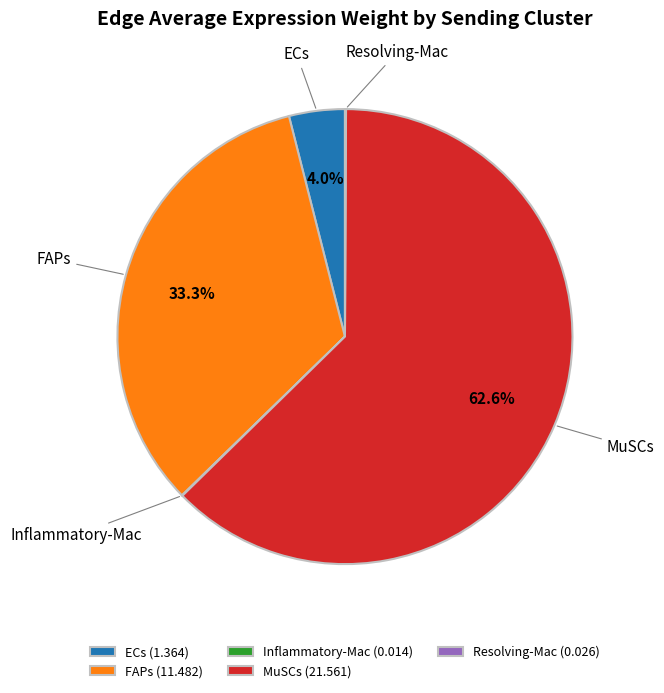

To the nearest percent, what is the average slice percentage?

20%